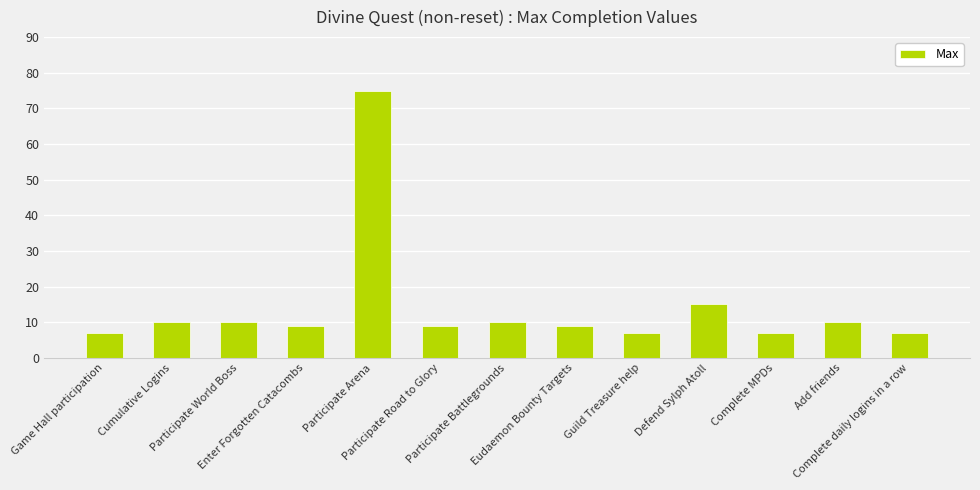

What is the difference between the maximum and minimum values?

68